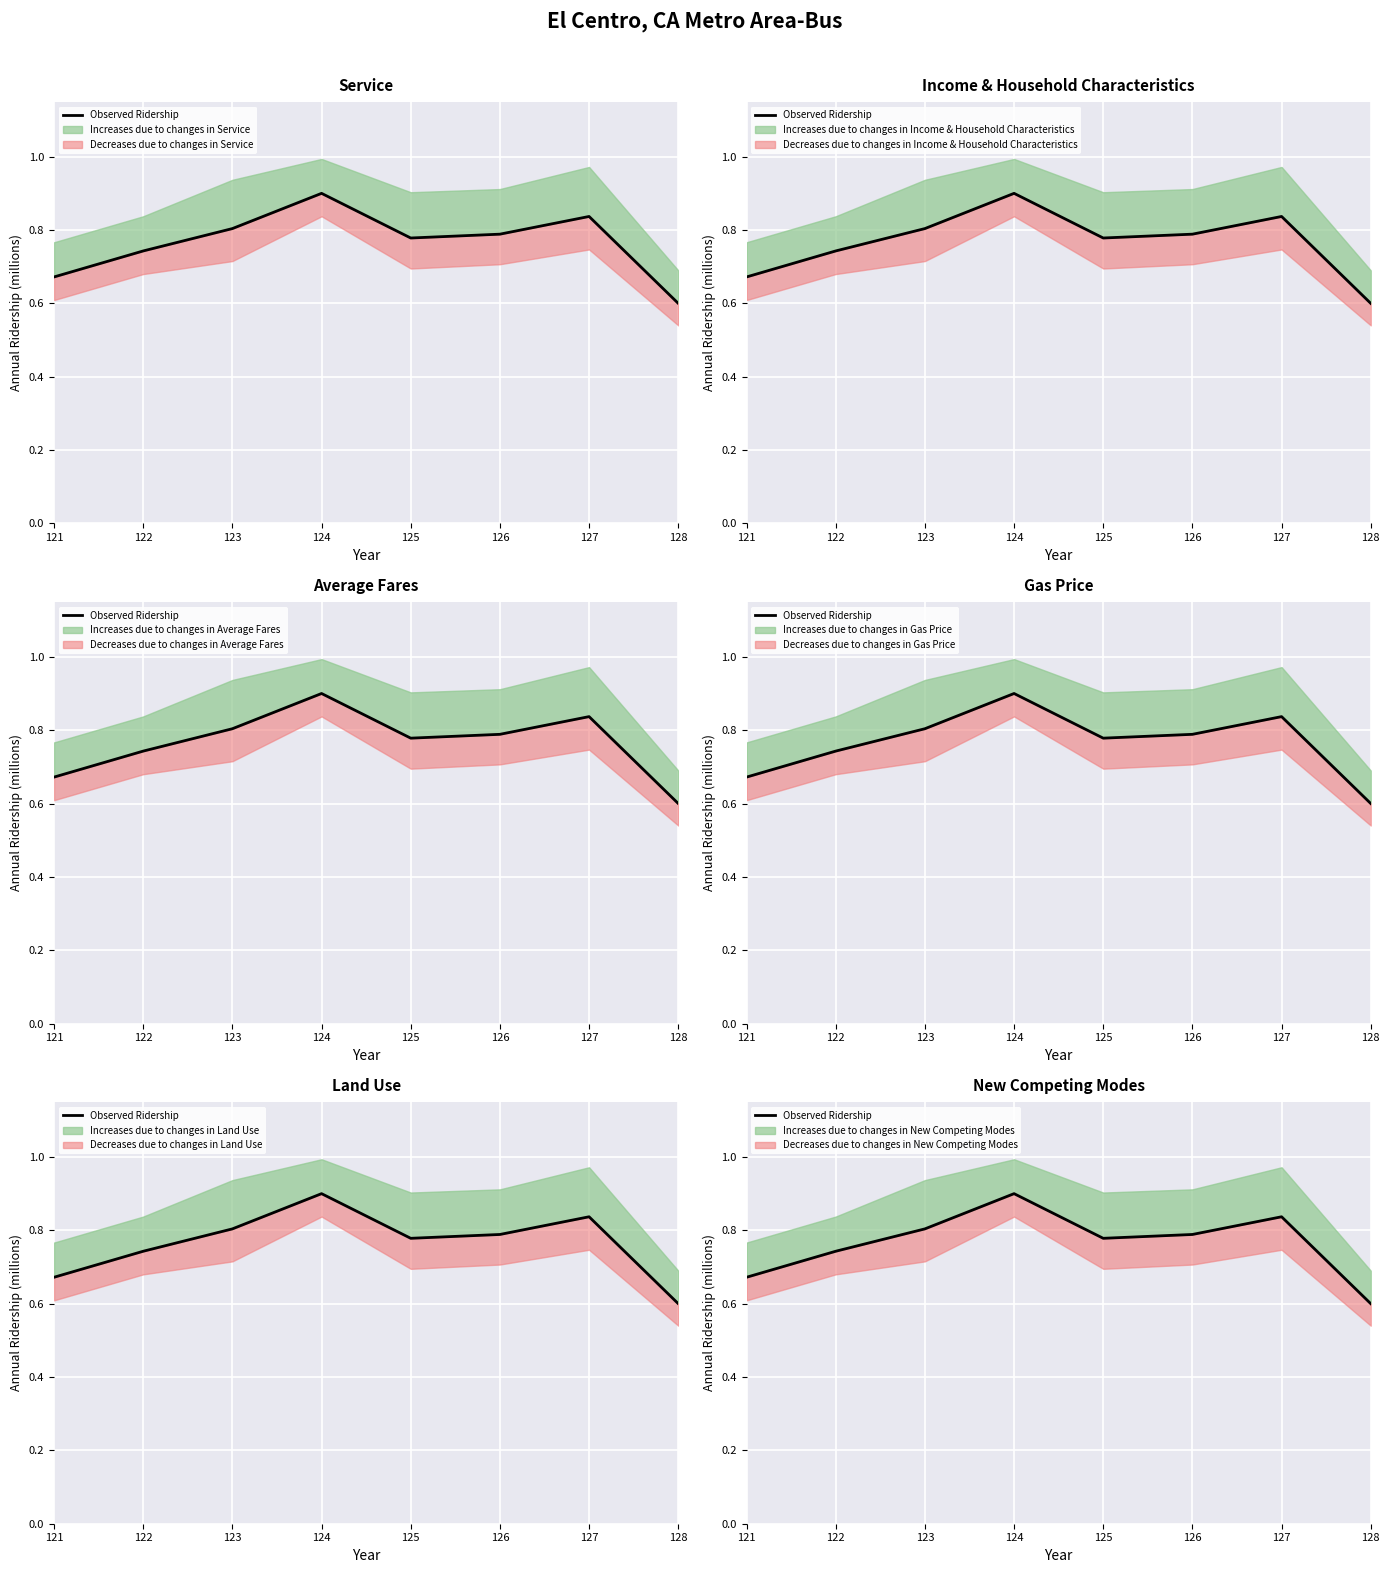

How many series are shown in this chart?

1